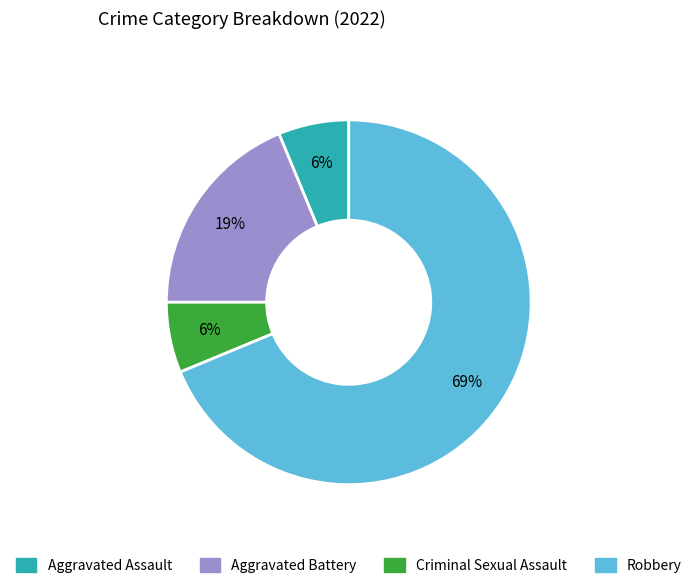

Which category has the biggest portion of the pie?

Robbery